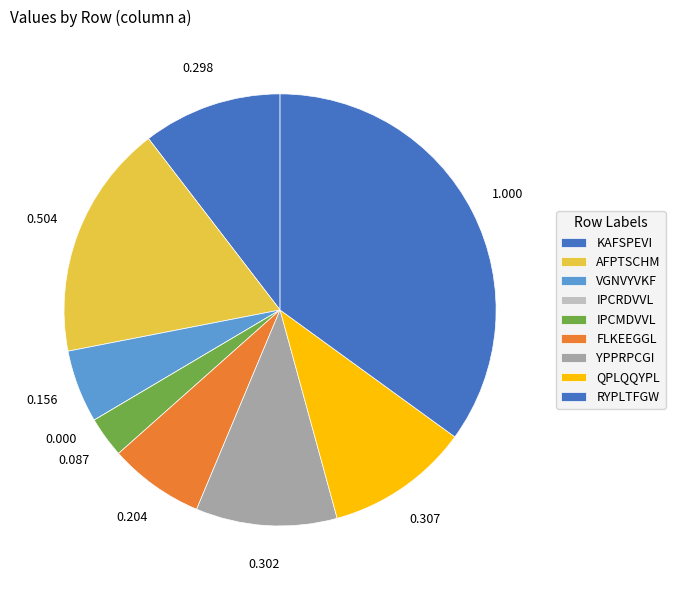

What percentage is the FLKEEGGL slice, to the nearest percent?

7%